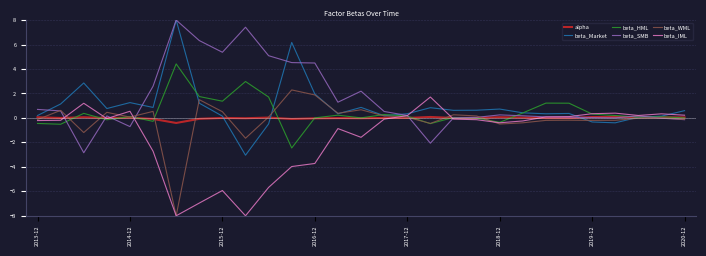

What is the minimum value for beta_HML?

-2.5